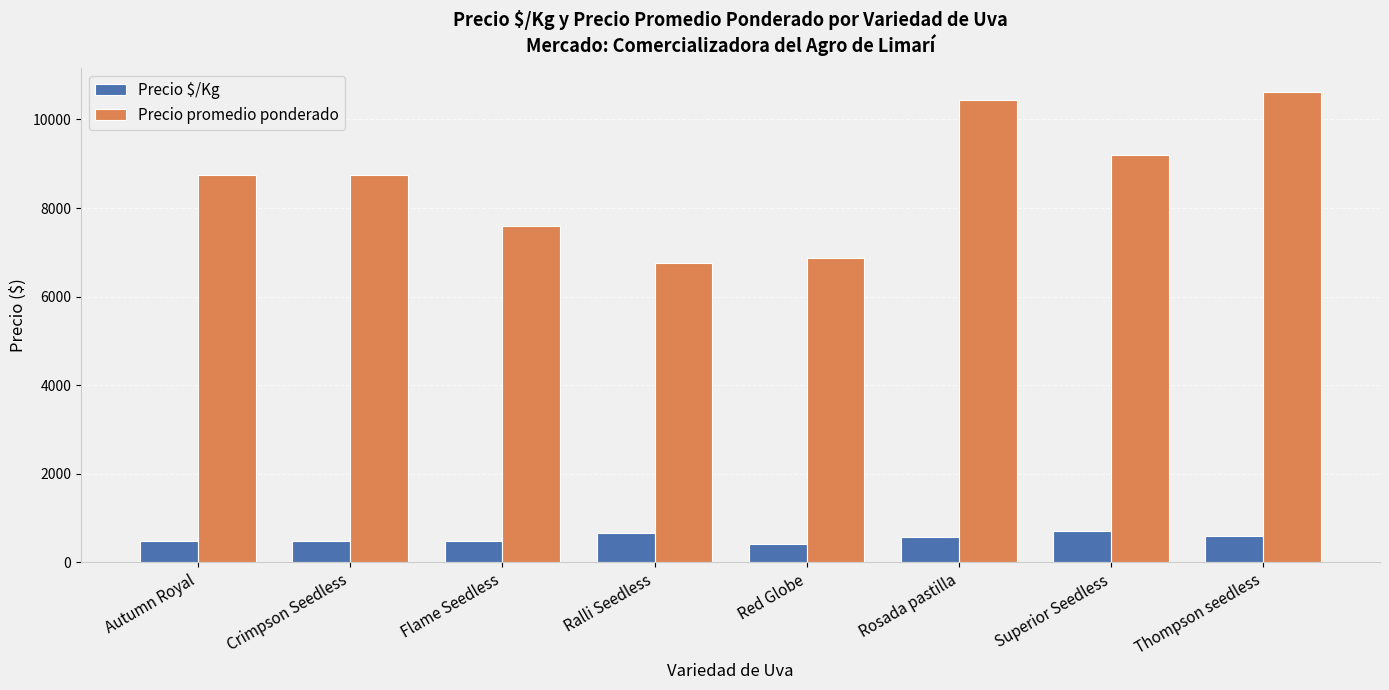

How many values in the Precio promedio ponderado series are below 8750?

3